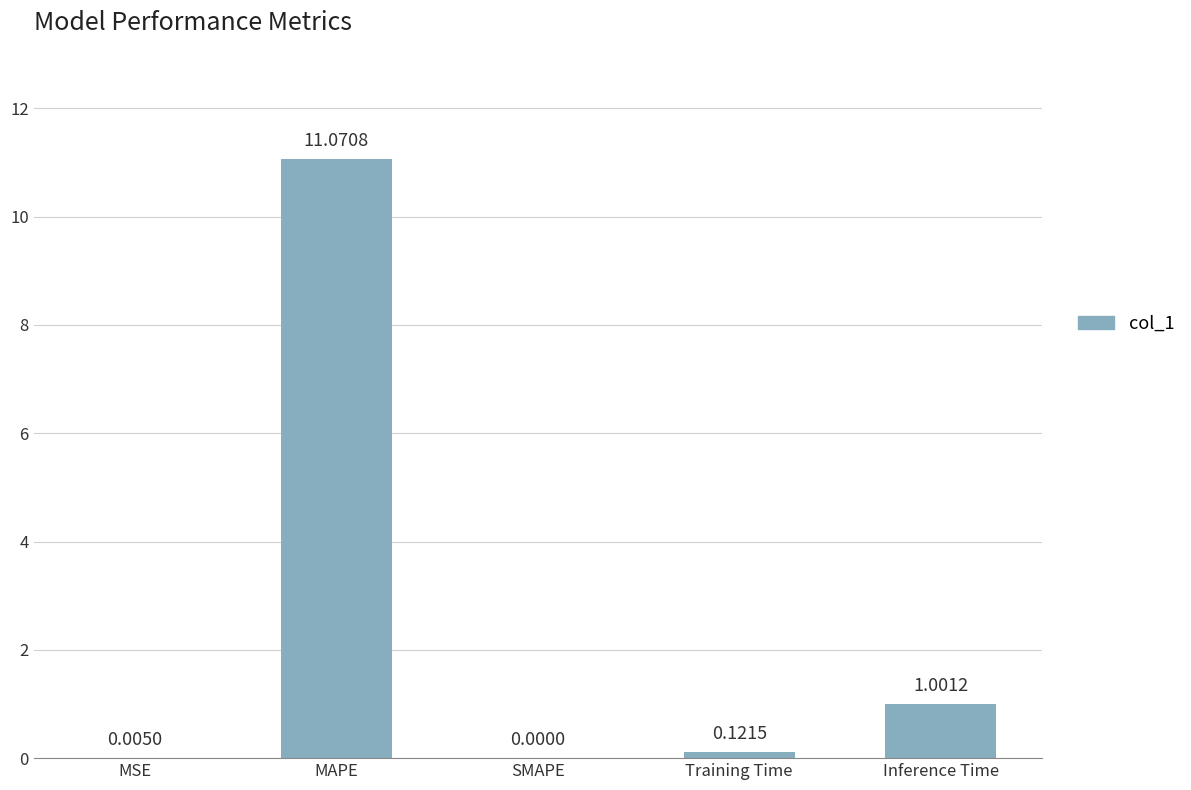

Which label corresponds to the largest value in the chart?

MAPE